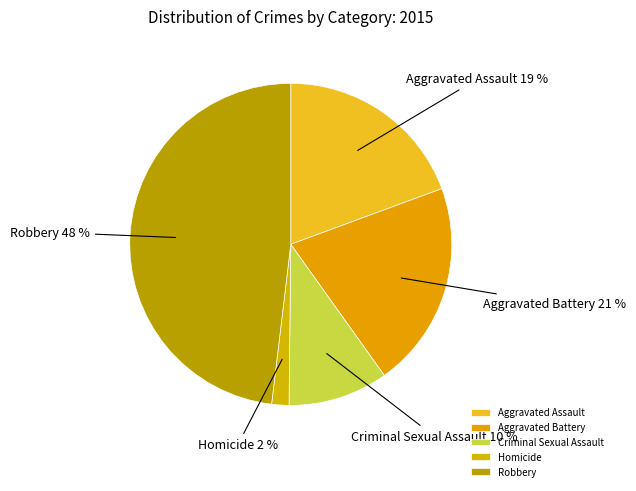

Rank the categories by value from highest to lowest.

Robbery, Aggravated Battery, Aggravated Assault, Criminal Sexual Assault, Homicide